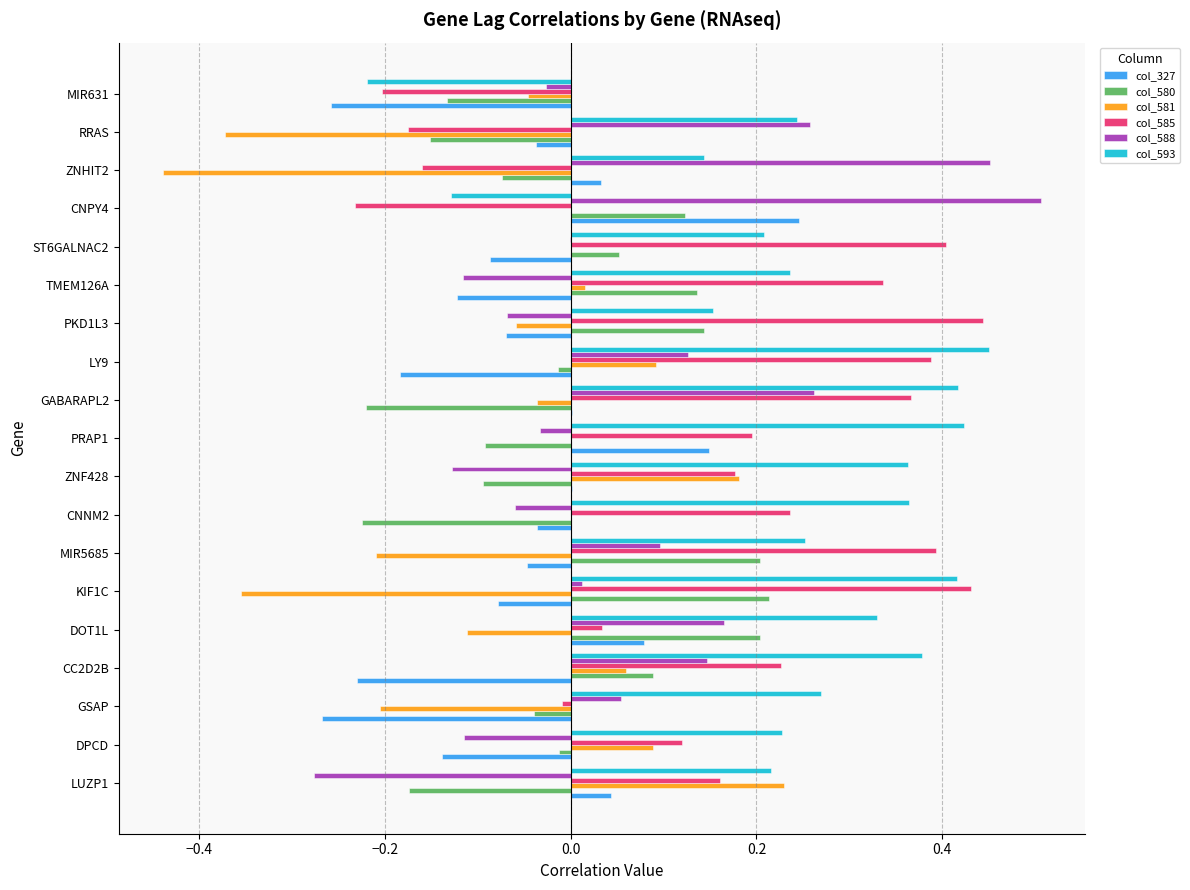

Which category has the highest value in the col_593 series?

LY9